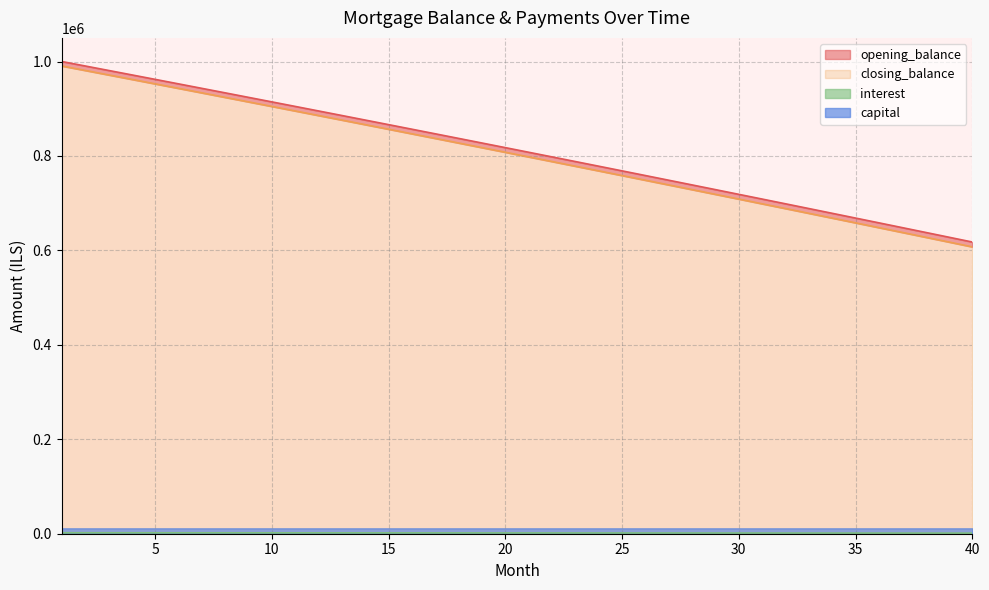

Between 16 and 40, which is larger?

16